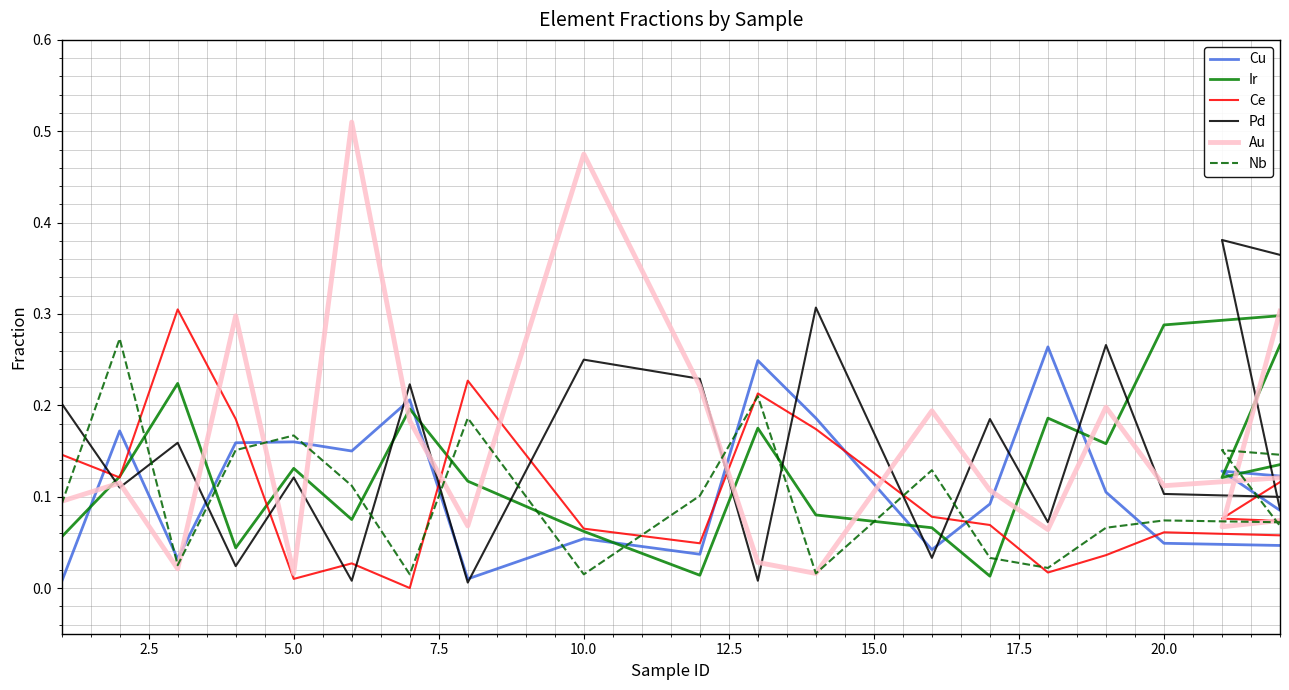

What is the greatest value displayed?

0.5